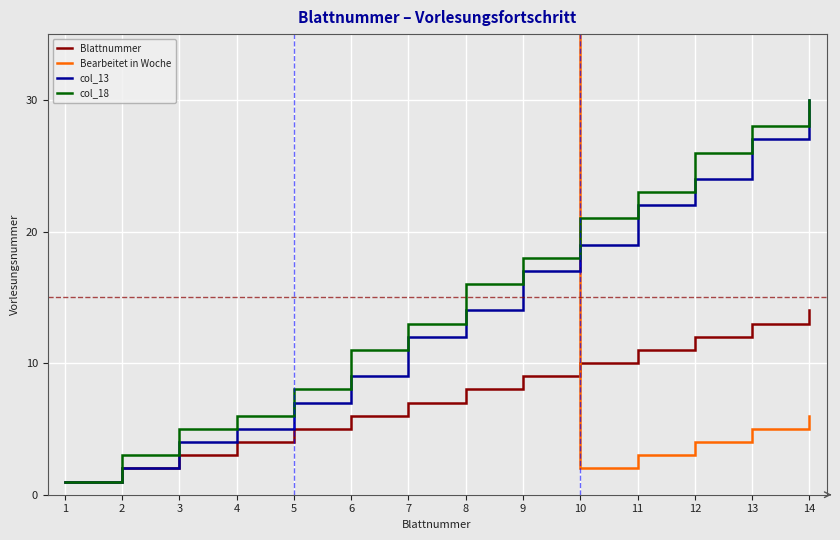

Which series has the largest total across all categories?

Bearbeitet in Woche